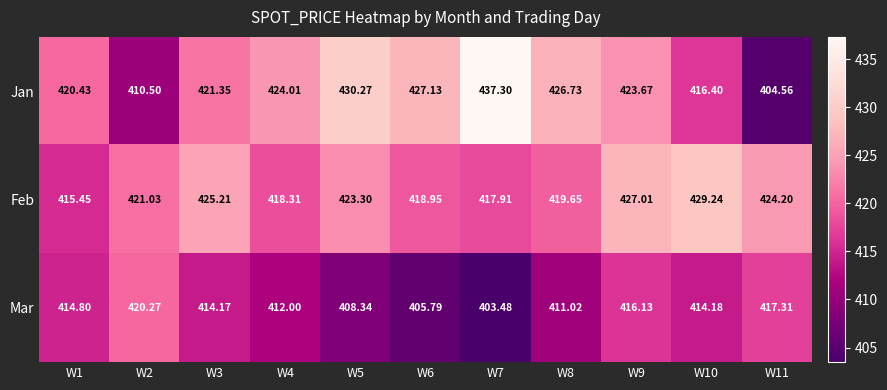

Count the number of data series in this chart.

3